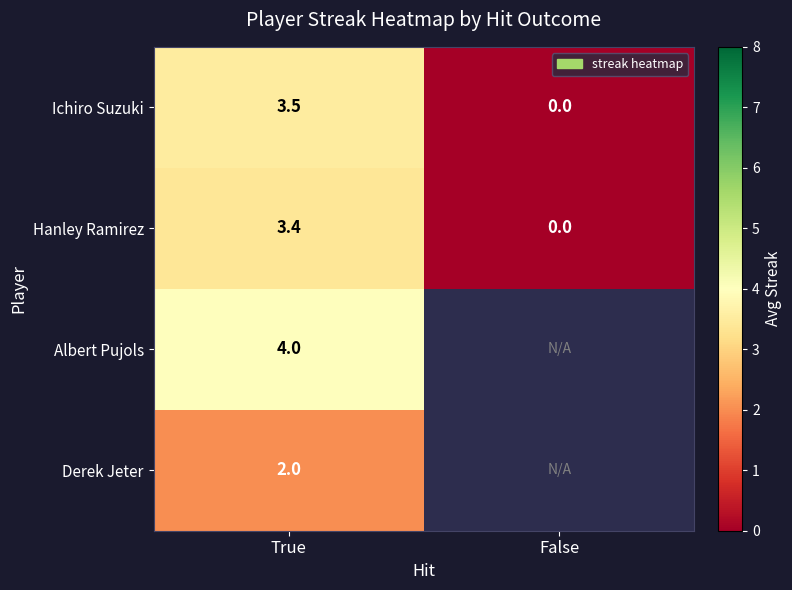

At which category is the sum across all series the highest?

True